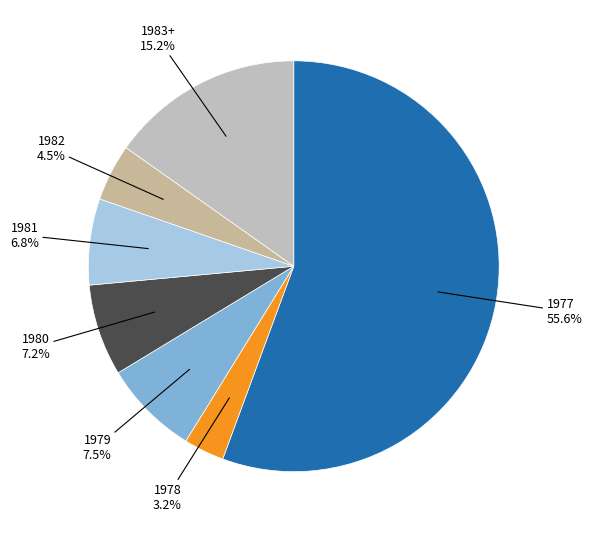

How many slices are in this pie chart?

7